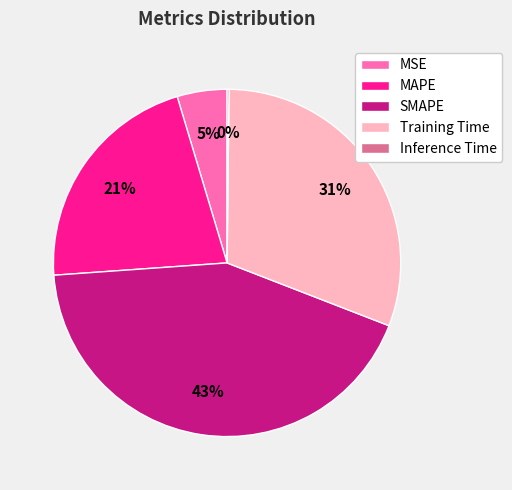

To the nearest percent, what is the difference between the SMAPE and MSE slice percentages?

38%